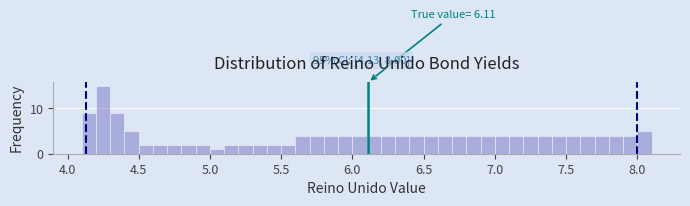

Read against the x-axis, roughly where is the centre of the tallest bar?

4.25